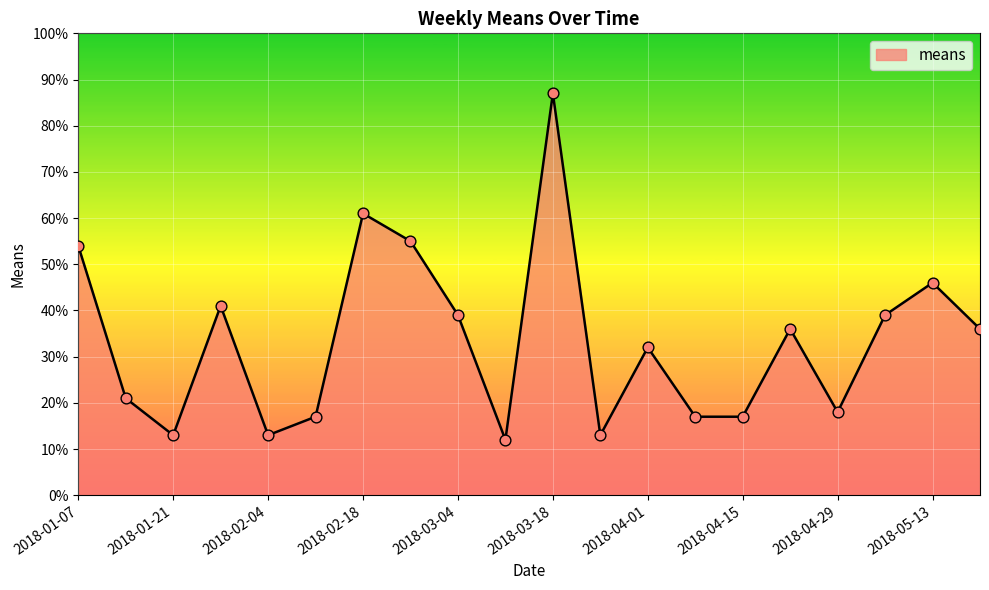

What is the minimum value shown in the chart?

12